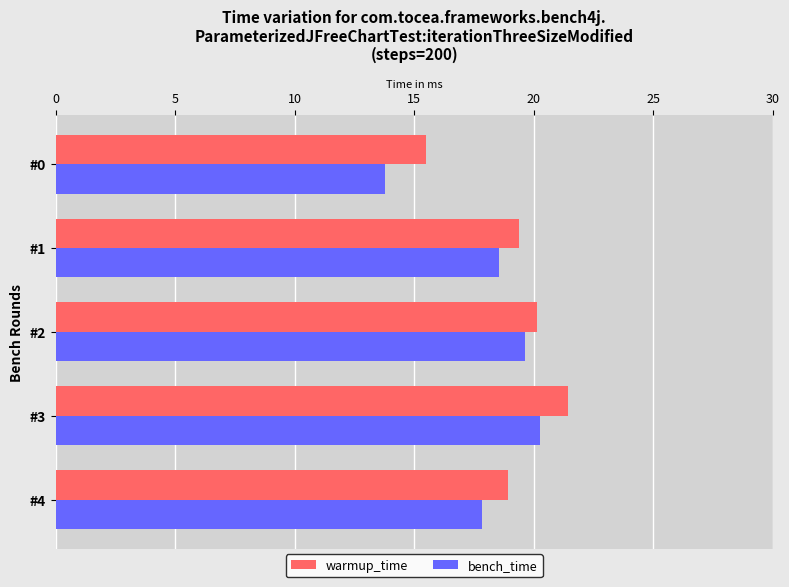

Which series has the largest range (max minus min)?

bench_time